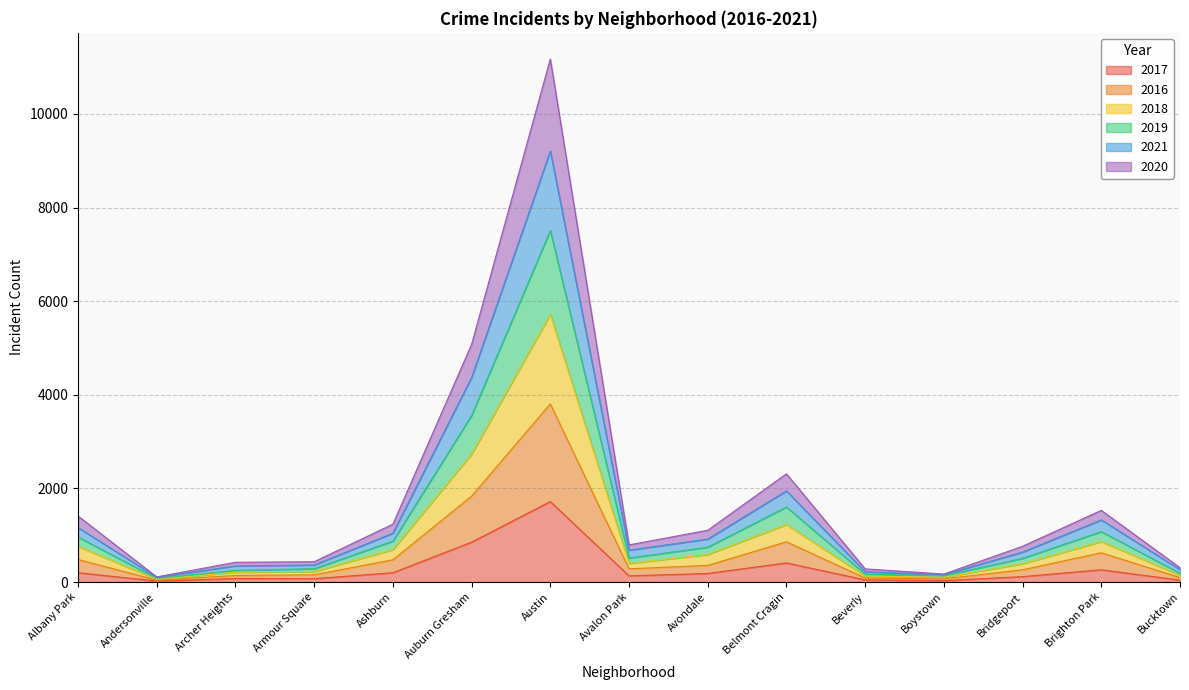

At which category is the sum across all series the highest?

Austin